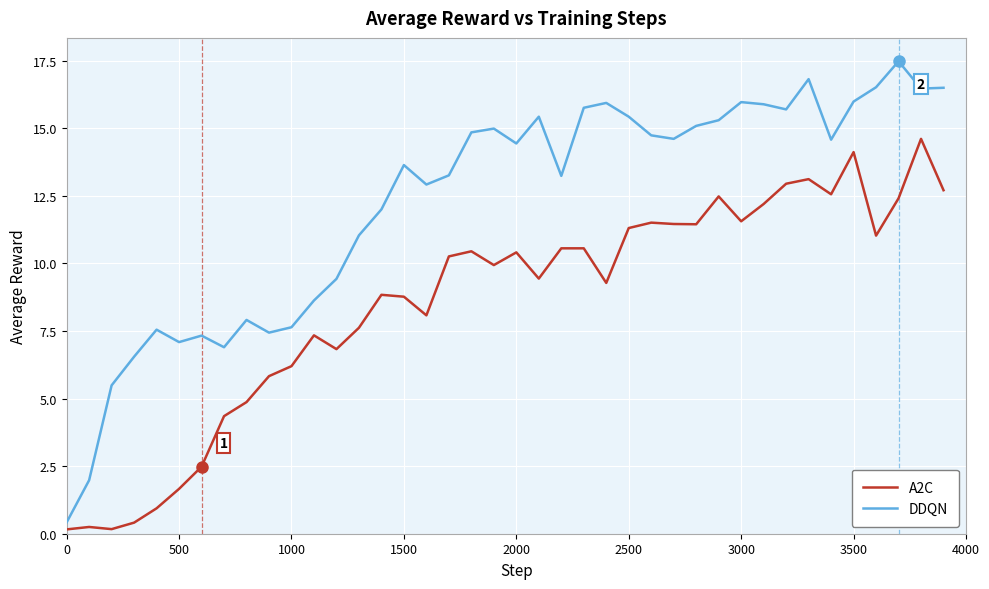

True or false: DDQN and A2C intersect in this chart.

False